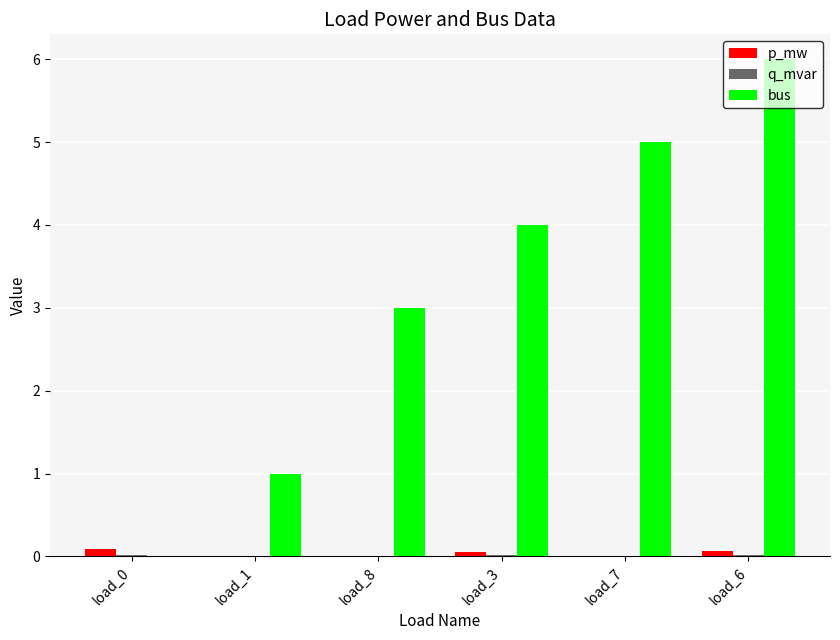

Is it true that bus equals 5.0 at load_7?

True